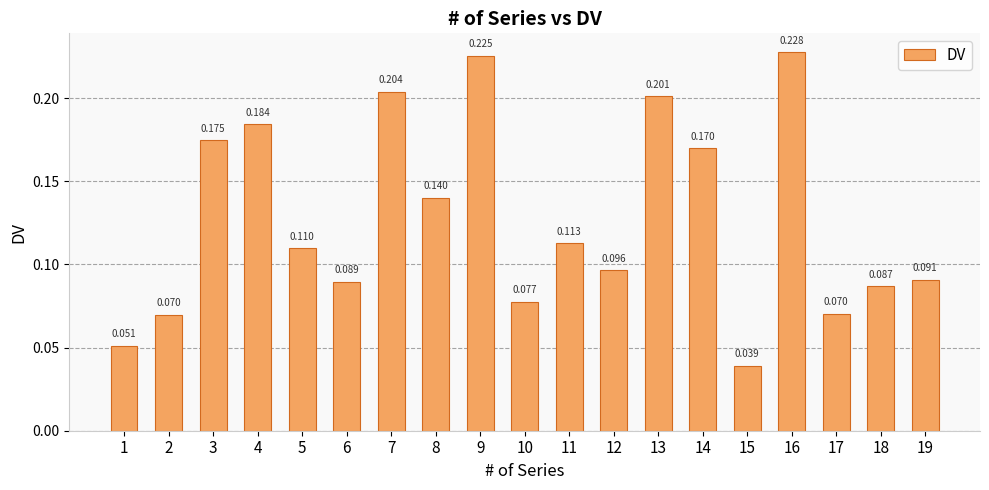

Which label corresponds to the smallest value in the chart?

15